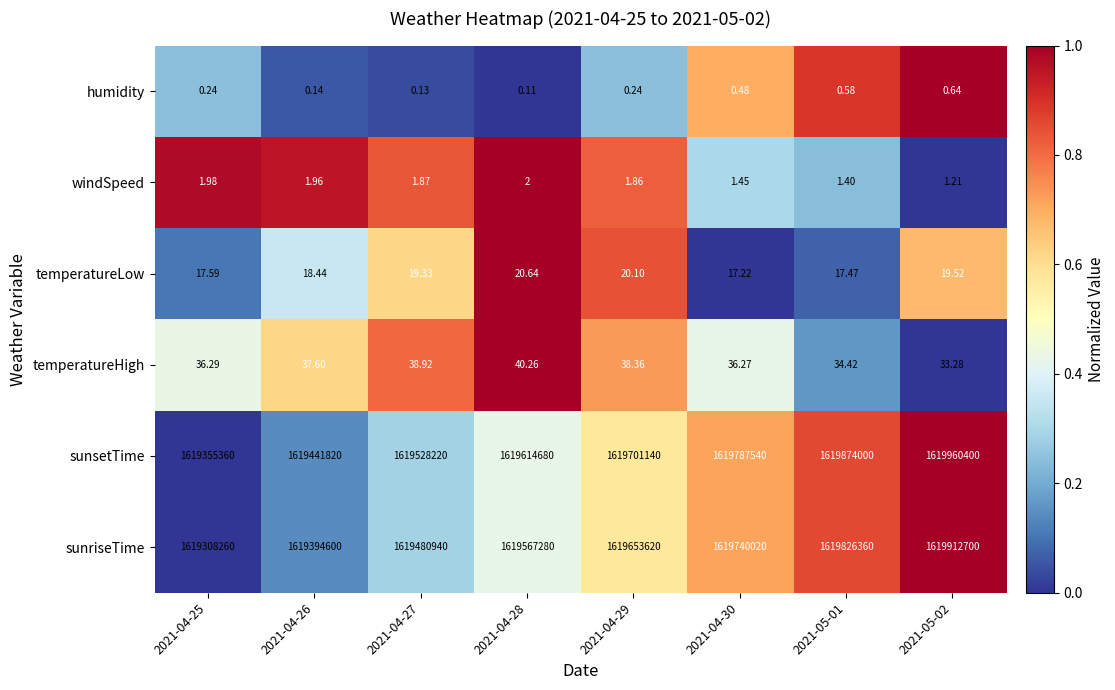

At which category is the sum across all series the highest?

2021-05-02